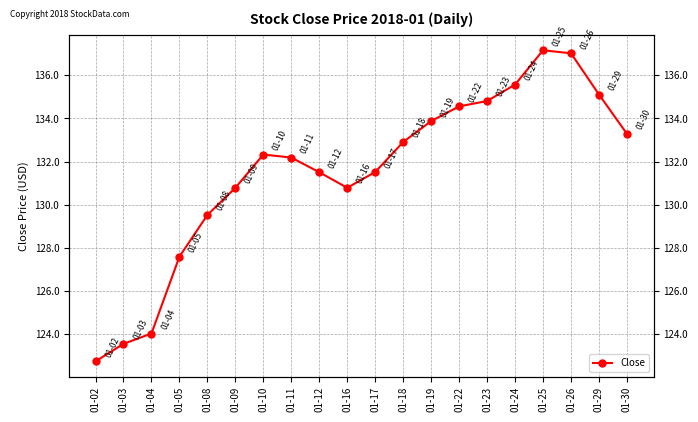

What is the difference between the maximum and minimum values?

14.4